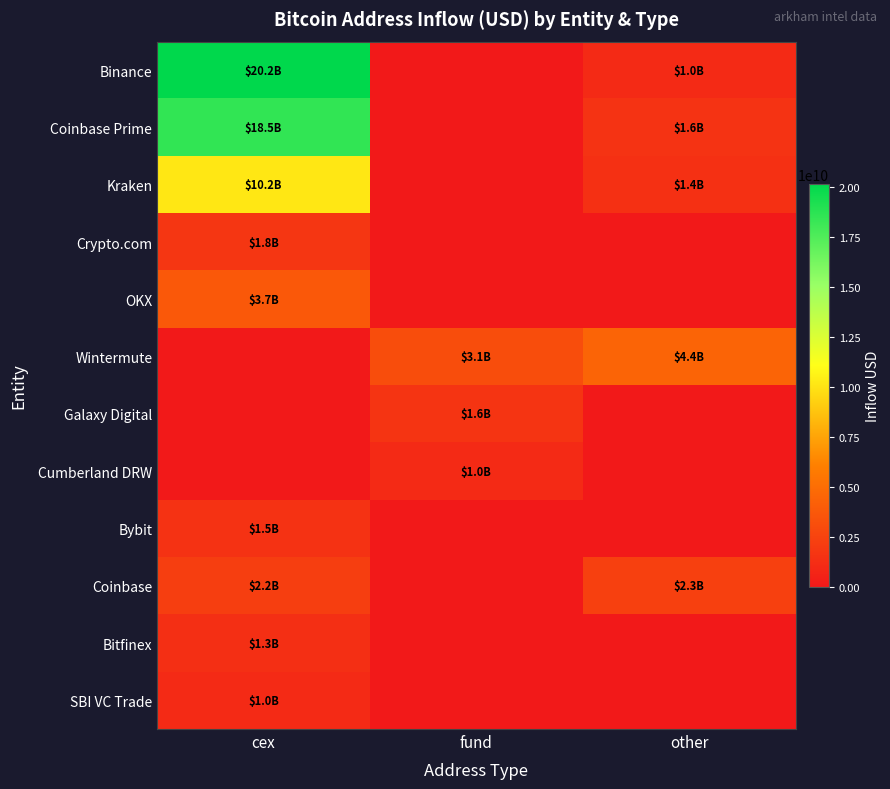

What is the difference between the highest and lowest values at cex?

20177423397.0